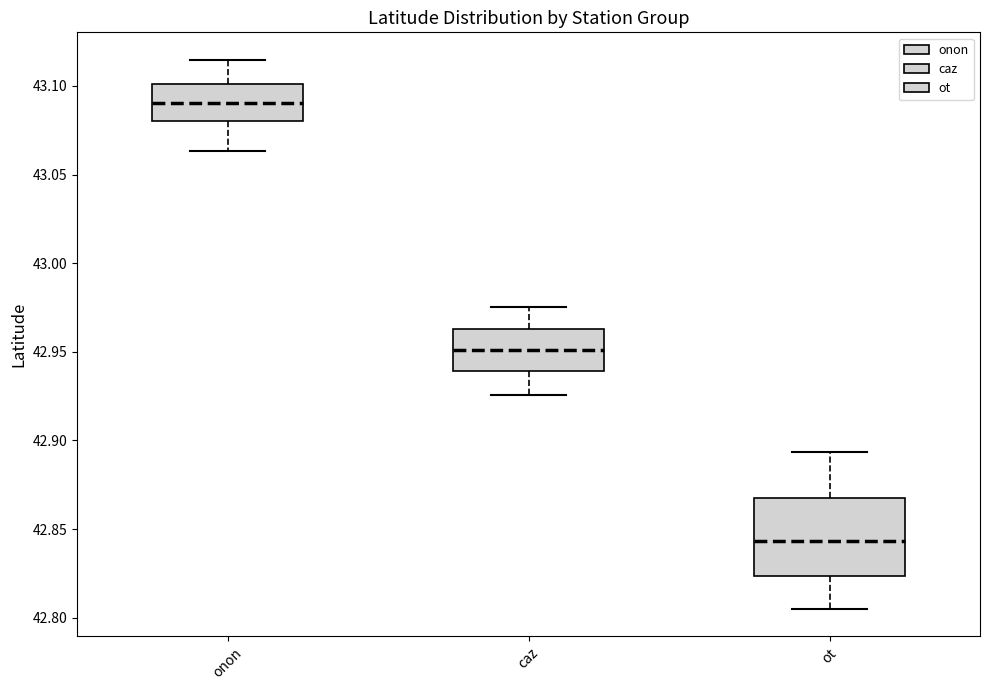

Reading left to right, transcribe this box plot: for each box, give where its median line is, the range the box spans, and where its two whiskers end, as read against the y-axis. The values are not printed on the chart, so give them approximately, as read against the axis.

onon: median 43.090, box 43.080 to 43.100, whiskers 43.065 to 43.115
caz: median 42.950, box 42.940 to 42.965, whiskers 42.925 to 42.975
ot: median 42.845, box 42.825 to 42.870, whiskers 42.805 to 42.895